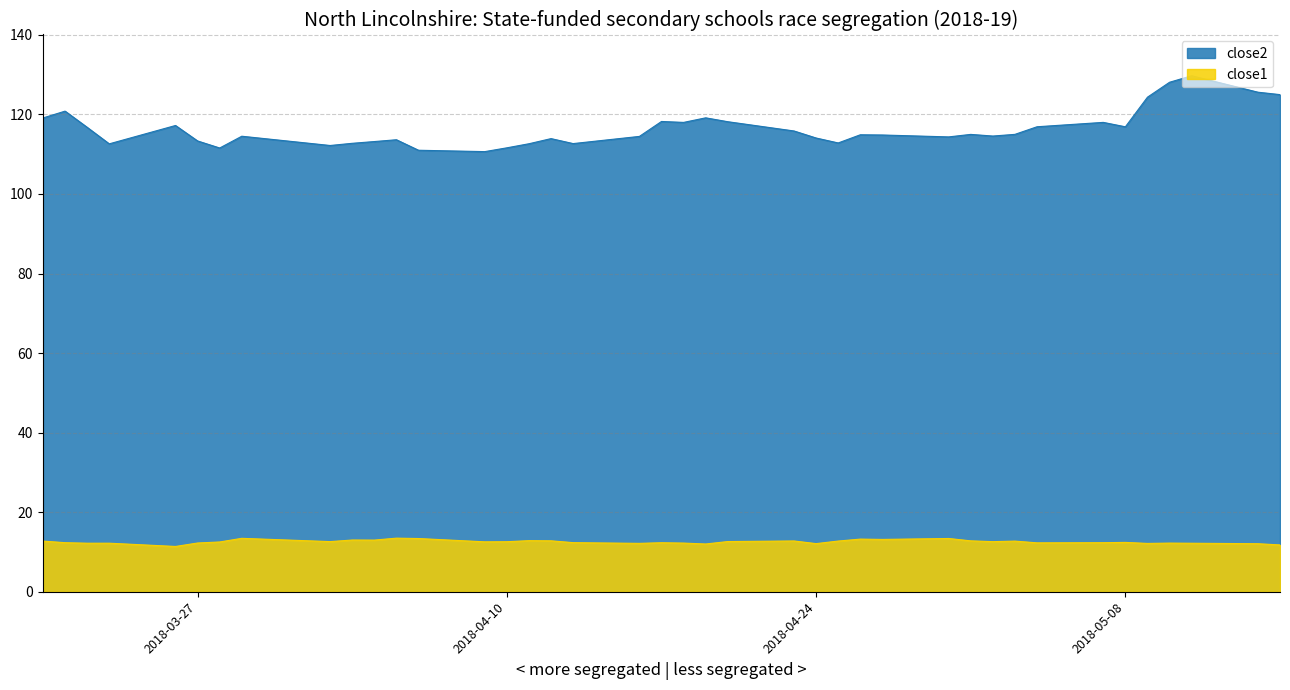

Which has a higher value, 2018-05-09 or 2018-03-26?

2018-05-09